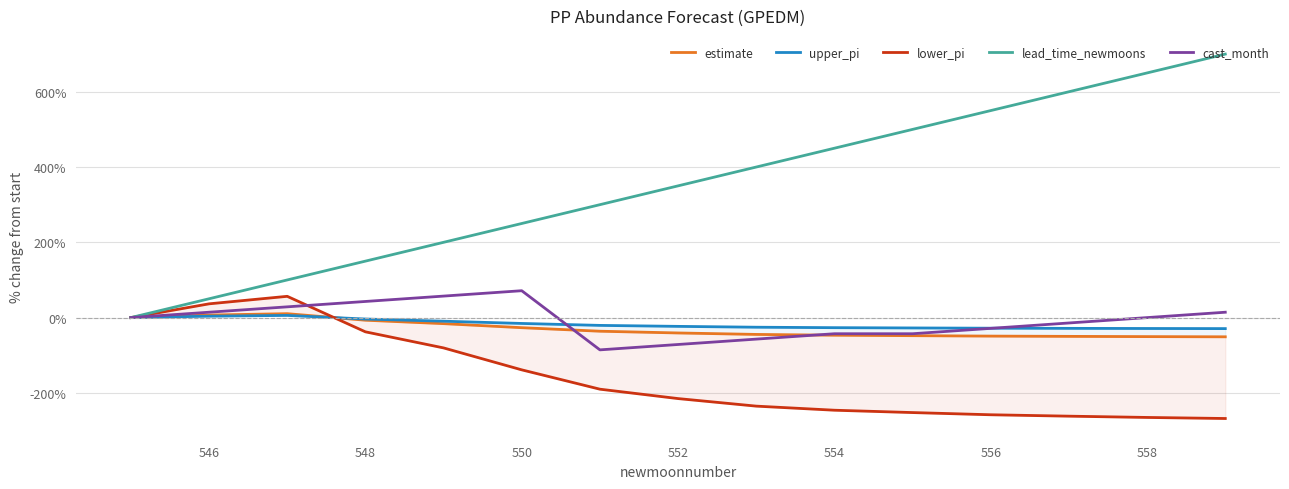

What is the minimum value for cast_month?

-85.7